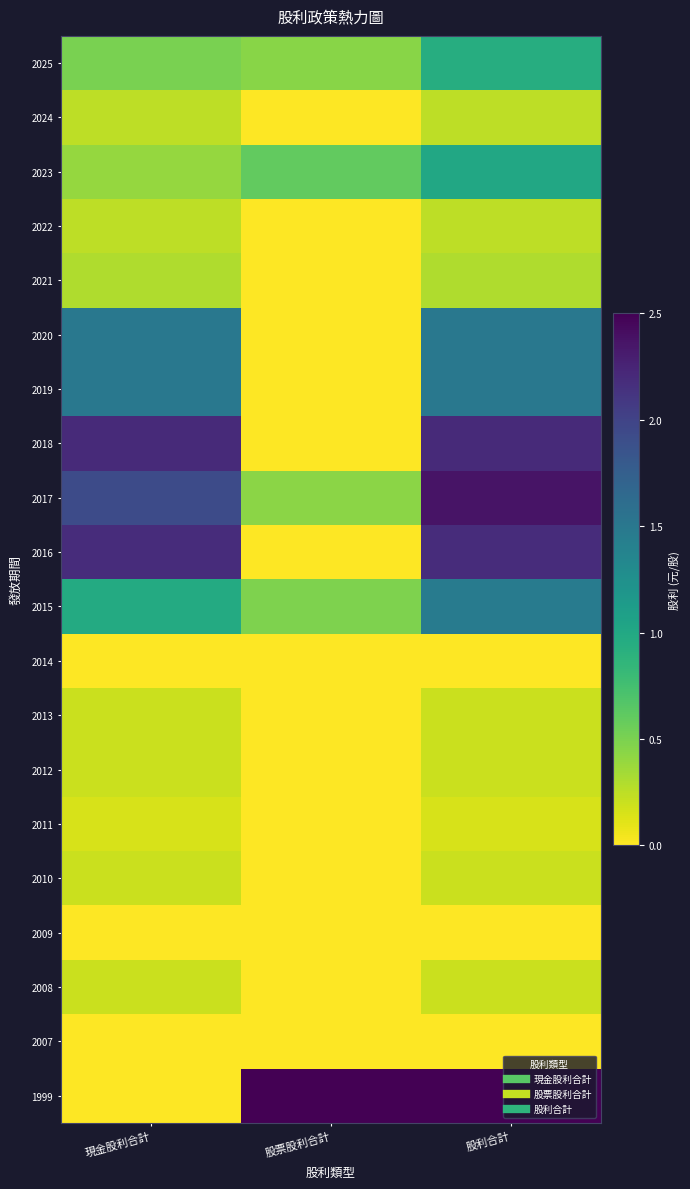

Reading left to right, list all the values displayed in this chart.

2025: 現金股利合計=0.5	股票股利合計=0.4	股利合計=0.9
2024: 現金股利合計=0.2	股票股利合計=0.0	股利合計=0.2
2023: 現金股利合計=0.4	股票股利合計=0.6	股利合計=1.0
2022: 現金股利合計=0.2	股票股利合計=0.0	股利合計=0.2
2021: 現金股利合計=0.3	股票股利合計=0.0	股利合計=0.3
2020: 現金股利合計=1.5	股票股利合計=0.0	股利合計=1.5
2019: 現金股利合計=1.5	股票股利合計=0.0	股利合計=1.5
2018: 現金股利合計=2.2	股票股利合計=0.0	股利合計=2.2
2017: 現金股利合計=1.9	股票股利合計=0.4	股利合計=2.4
2016: 現金股利合計=2.2	股票股利合計=0.0	股利合計=2.2
2015: 現金股利合計=1.0	股票股利合計=0.5	股利合計=1.5
2014: 現金股利合計=0.0	股票股利合計=0.0	股利合計=0.0
2013: 現金股利合計=0.2	股票股利合計=0.0	股利合計=0.2
2012: 現金股利合計=0.2	股票股利合計=0.0	股利合計=0.2
2011: 現金股利合計=0.1	股票股利合計=0.0	股利合計=0.1
2010: 現金股利合計=0.2	股票股利合計=0.0	股利合計=0.2
2009: 現金股利合計=0.0	股票股利合計=0.0	股利合計=0.0
2008: 現金股利合計=0.2	股票股利合計=0.0	股利合計=0.2
2007: 現金股利合計=0.0	股票股利合計=0.0	股利合計=0.0
1999: 現金股利合計=0.0	股票股利合計=2.5	股利合計=2.5